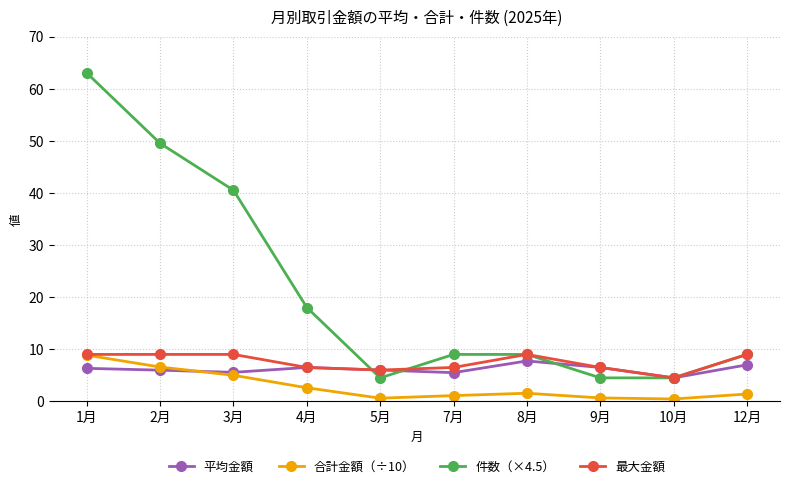

Is it true that 最大金額 equals 6.0 at 5月?

True